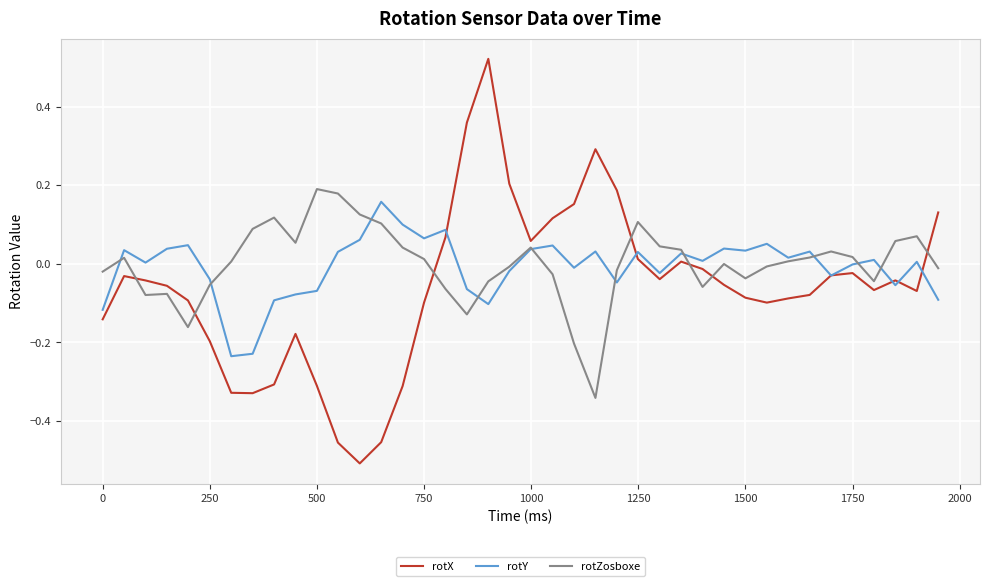

Which series has the largest total across all categories?

rotZosboxe